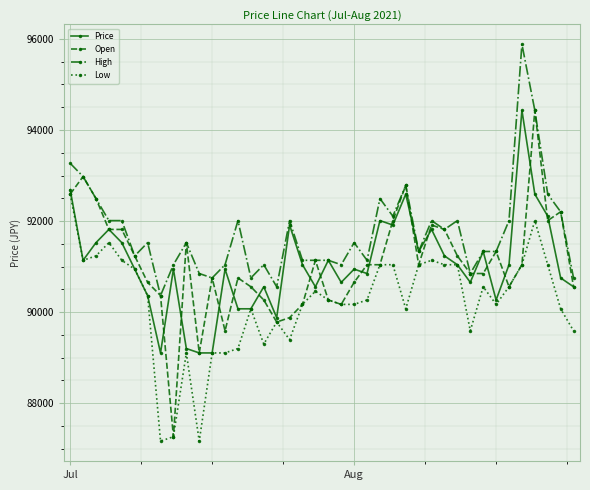

What is the lowest value of the Open series?

87264